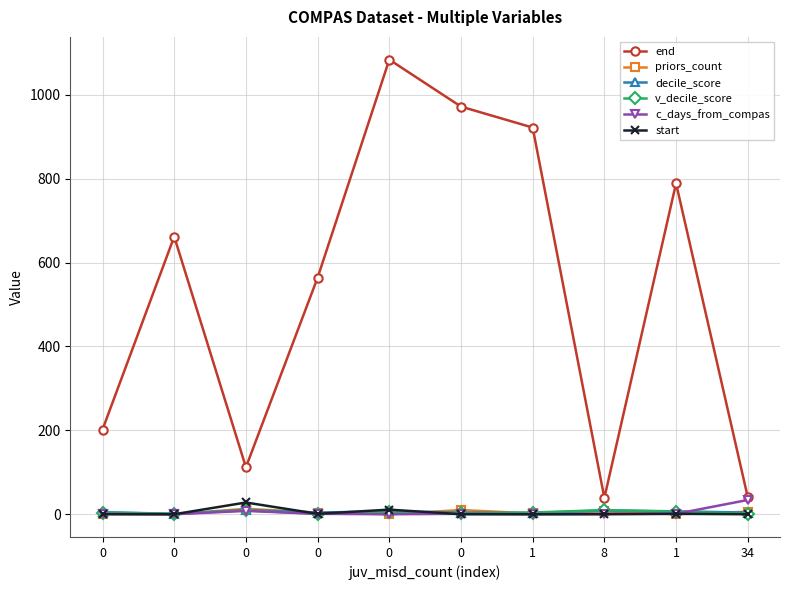

Is the value of start at 0 greater than the value of decile_score at 1?

No